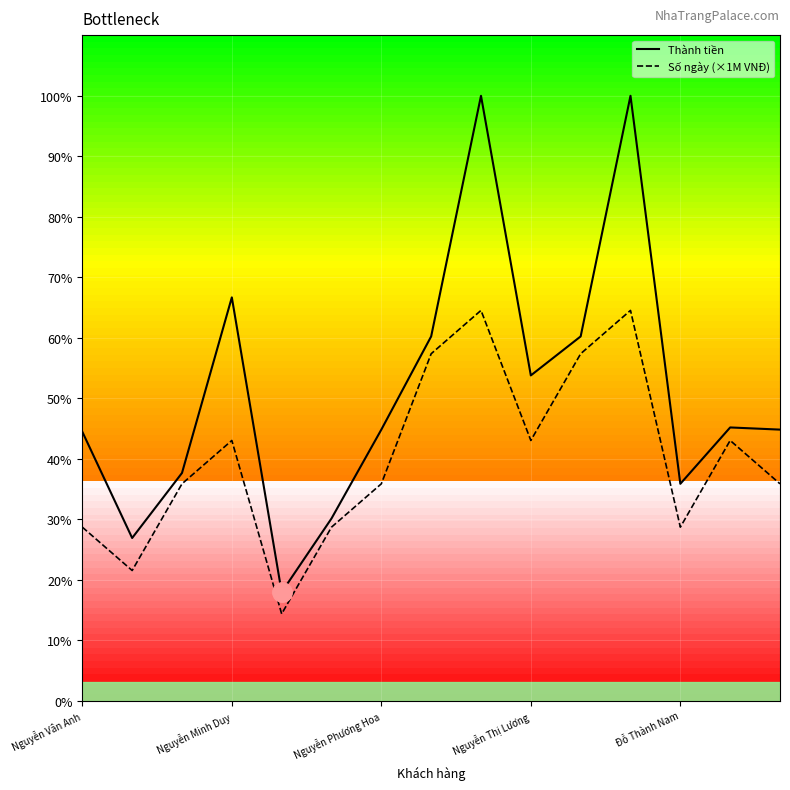

How many distinct data groups are displayed?

2